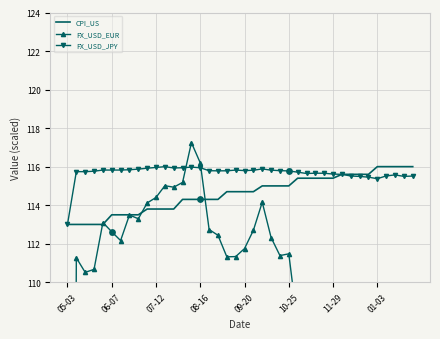

Which series has the largest total across all categories?

FX_USD_JPY